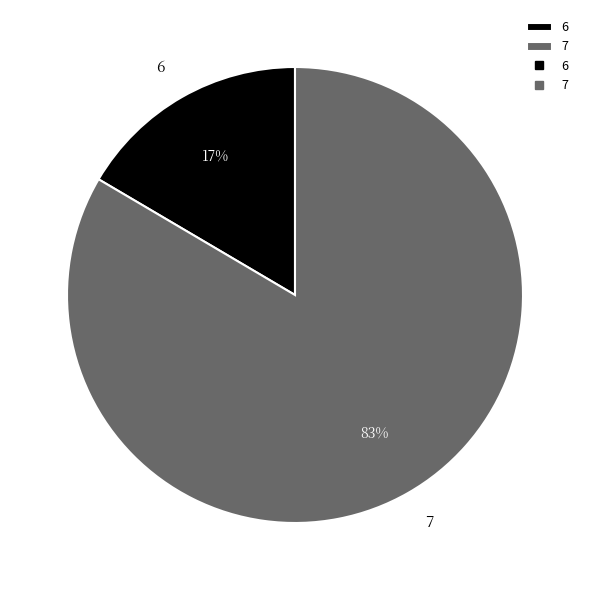

How many slices are in this pie chart?

2